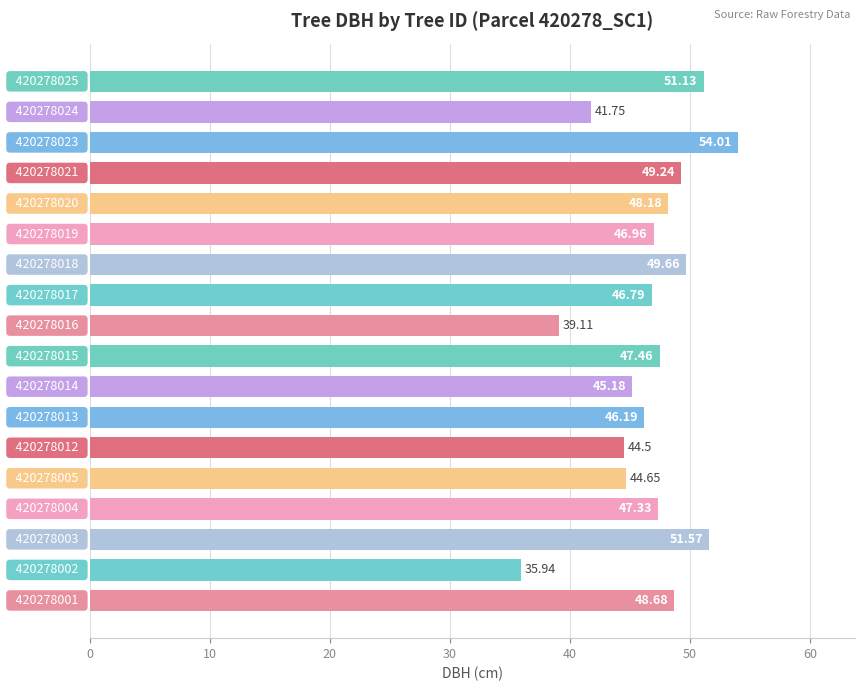

What is the maximum value shown in the chart?

54.0